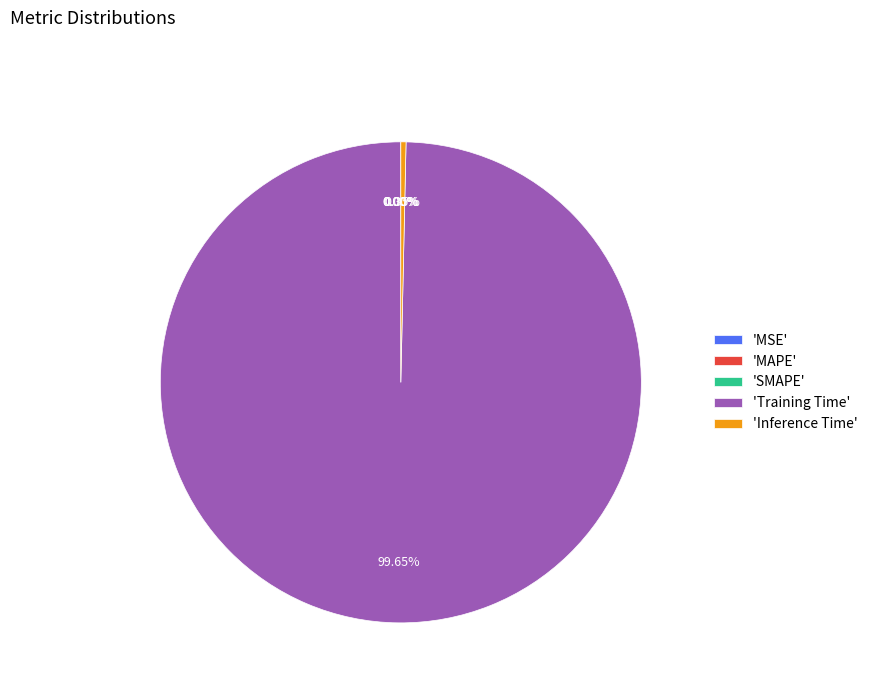

Does any single category account for the majority?

Yes